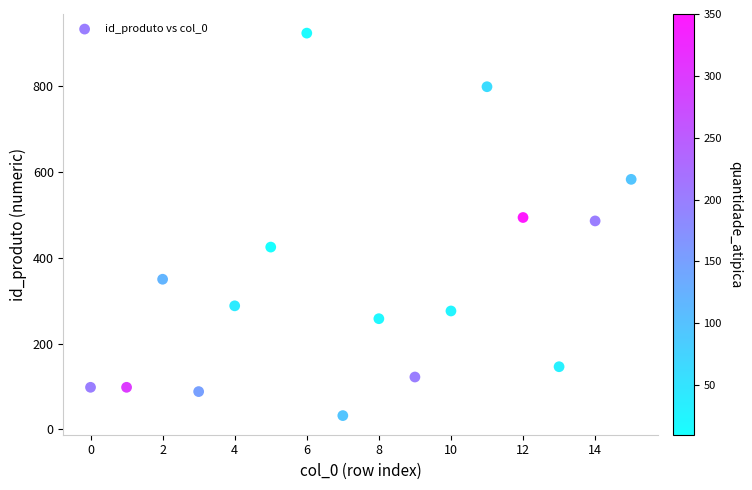

What is the range of Y values (max minus min)?

892